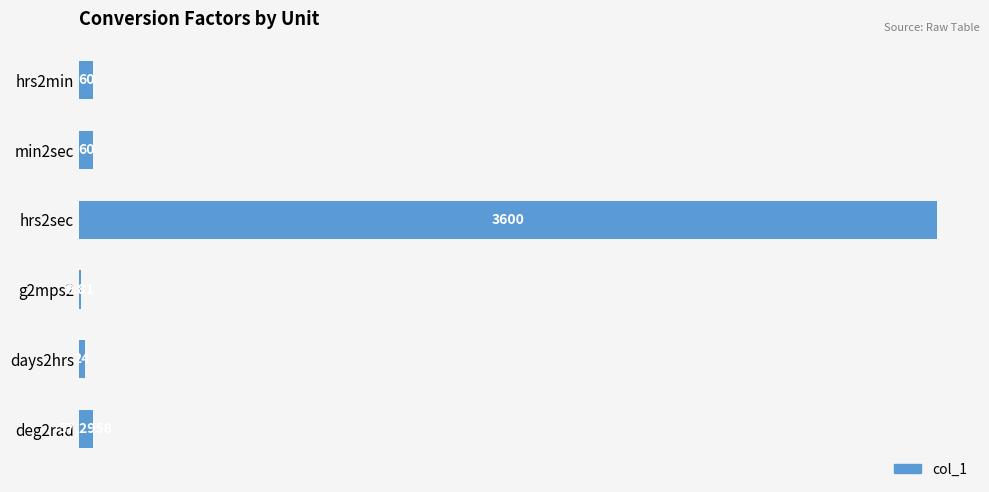

How many distinct data groups are displayed?

1